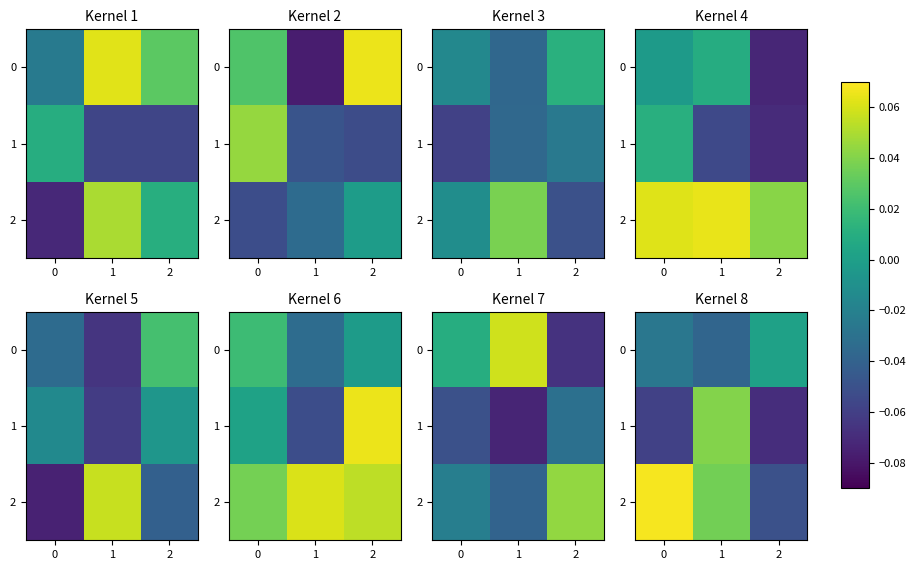

At which label does 0 reach its peak?

2